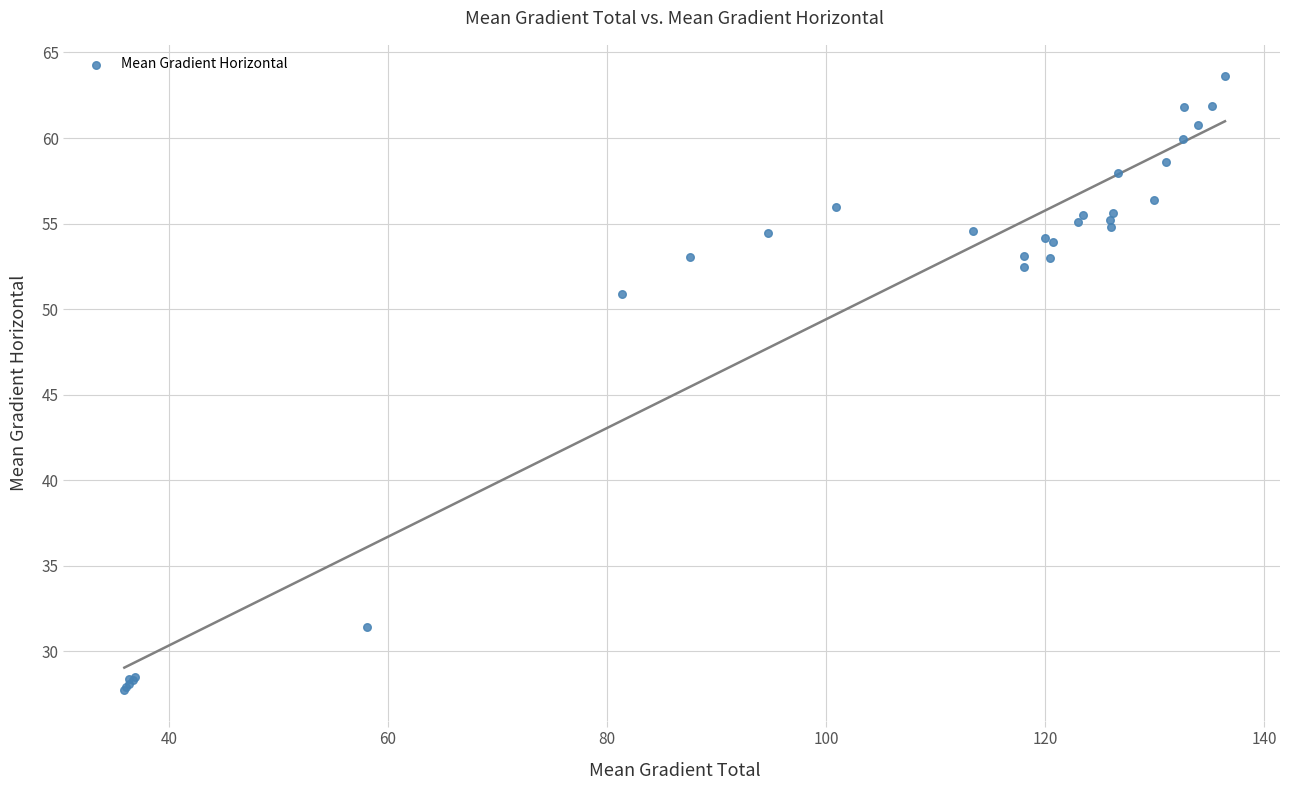

What Y value in the scatter plot is closest to 45?

50.9